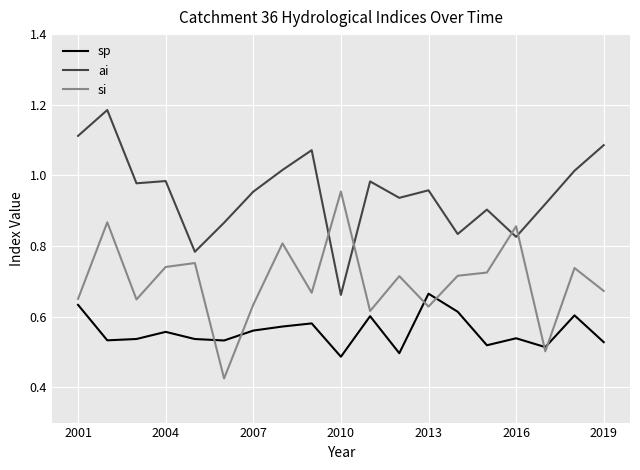

Rank the series by their average value, from lowest to highest.

sp, si, ai